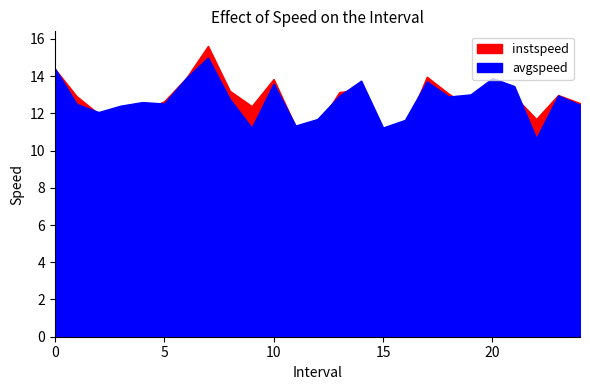

Reading left to right, what are all the values shown in this chart?

instspeed: 14.4	12.9	12.0	12.2	12.1	12.6	13.9	15.6	13.2	12.4	13.8	11.3	11.3	13.1	13.3	11.1	11.2	14.0	13.1	12.3	13.9	12.9	11.7	13.0	12.5
avgspeed: 14.4	12.5	12.1	12.4	12.6	12.5	13.9	15.0	12.8	11.2	13.6	11.3	11.7	12.9	13.8	11.2	11.6	13.7	12.9	13.0	13.9	13.5	10.7	13.0	12.5